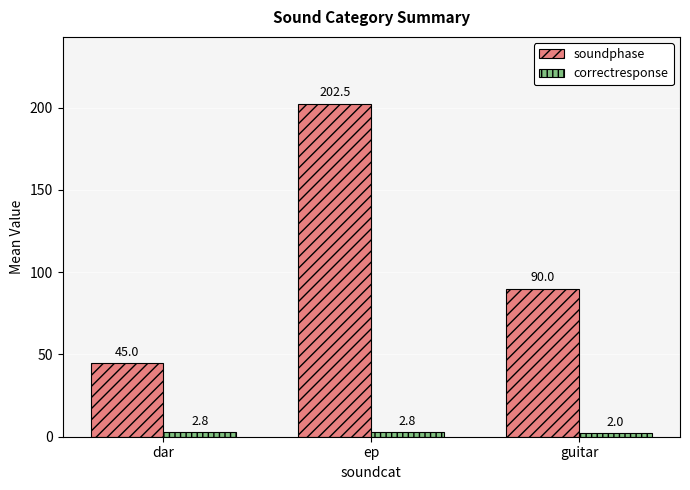

Read the correctresponse value at ep.

2.8